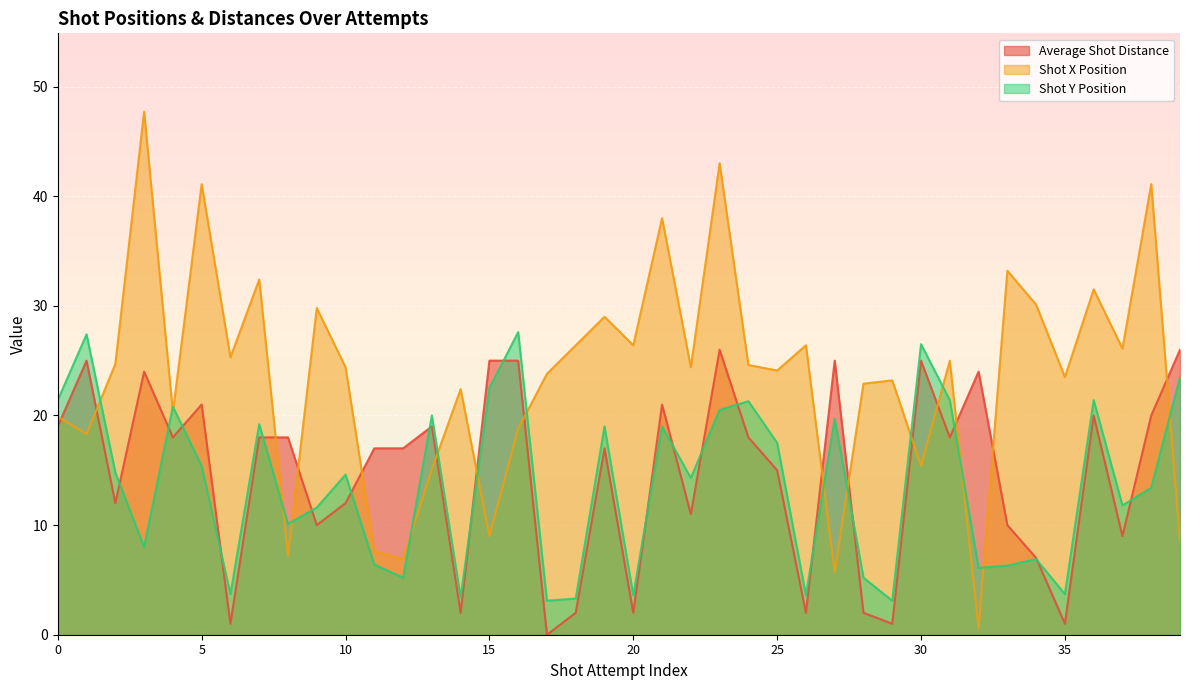

How many series are shown in this chart?

3